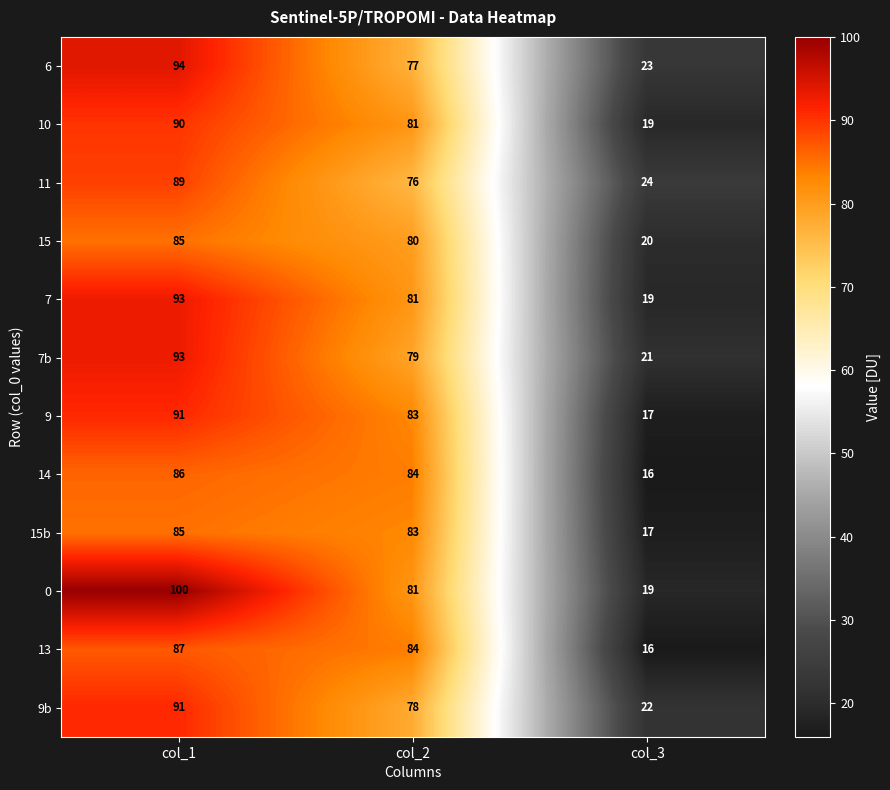

At which category is the sum across all series the highest?

col_1